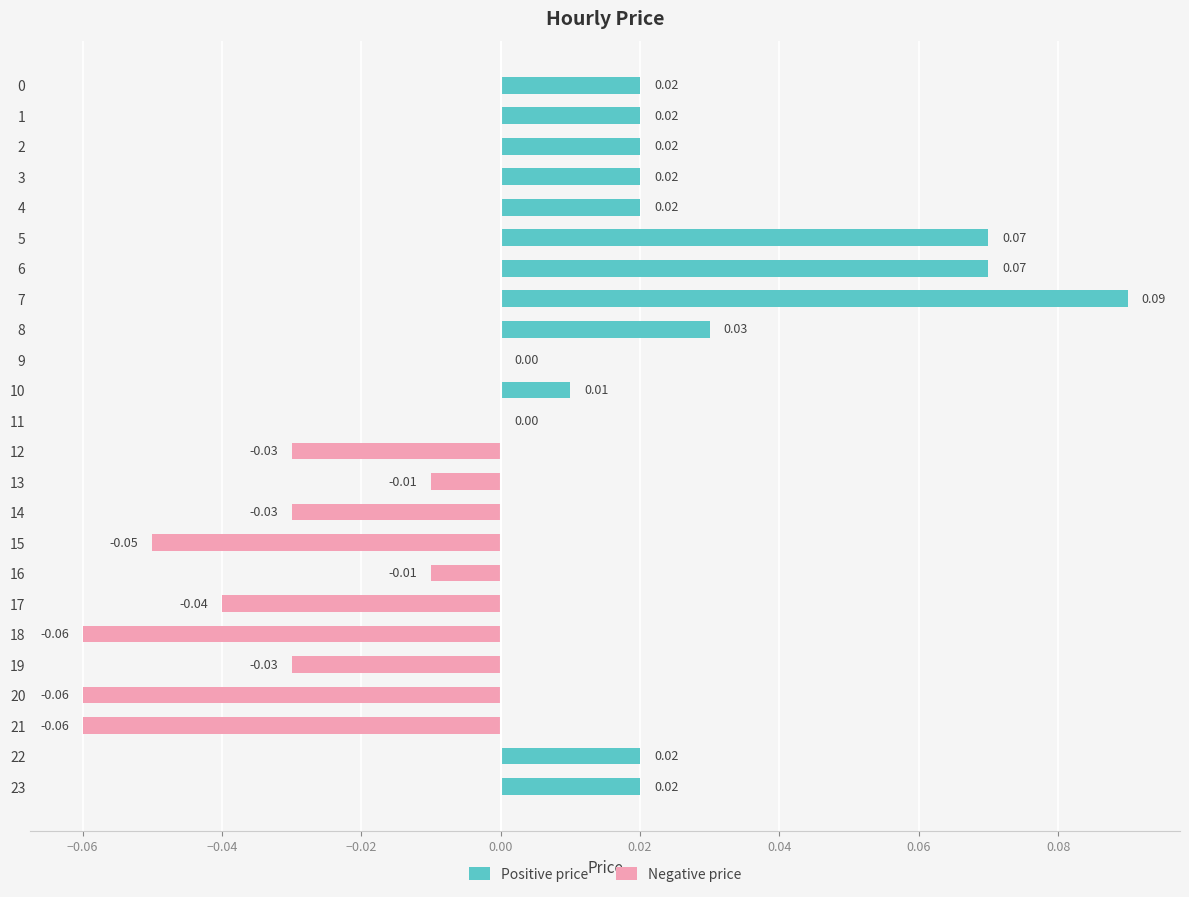

Reading left to right, transcribe all the data shown in this chart.

Positive price: 0.0	0.0	0.0	0.0	0.0	0.1	0.1	0.1	0.0	0.0	0.0	0.0	0.0	0.0	0.0	0.0	0.0	0.0	0.0	0.0	0.0	0.0	0.0	0.0
Negative price: 0.0	0.0	0.0	0.0	0.0	0.0	0.0	0.0	0.0	0.0	0.0	0.0	-0.0	-0.0	-0.0	-0.1	-0.0	-0.0	-0.1	-0.0	-0.1	-0.1	0.0	0.0